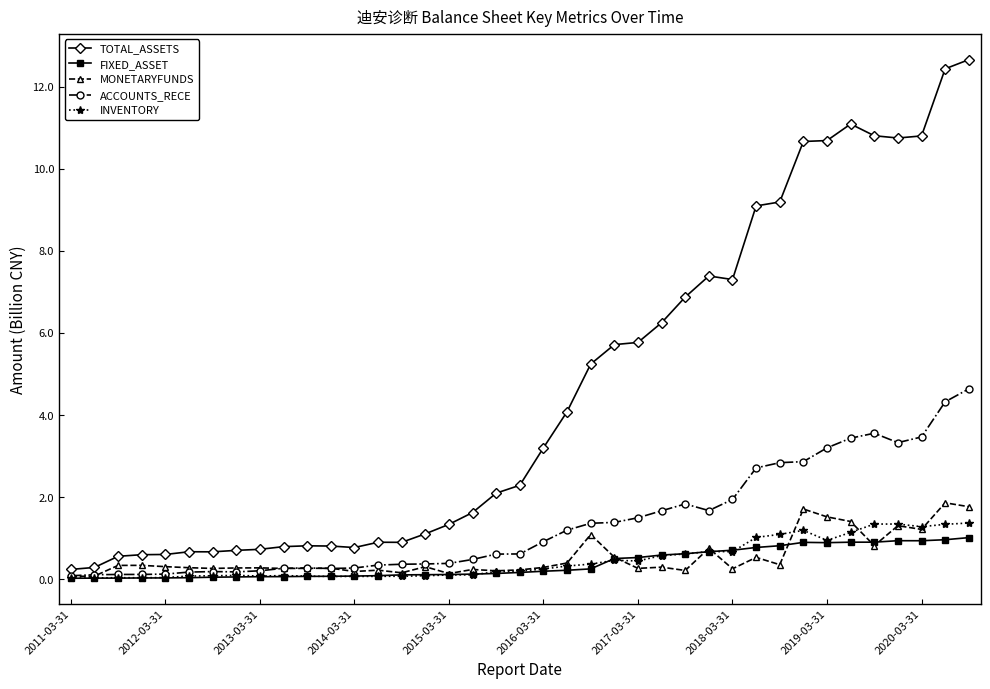

What is the value of the TOTAL_ASSETS point at the 34th from the left?

11.1